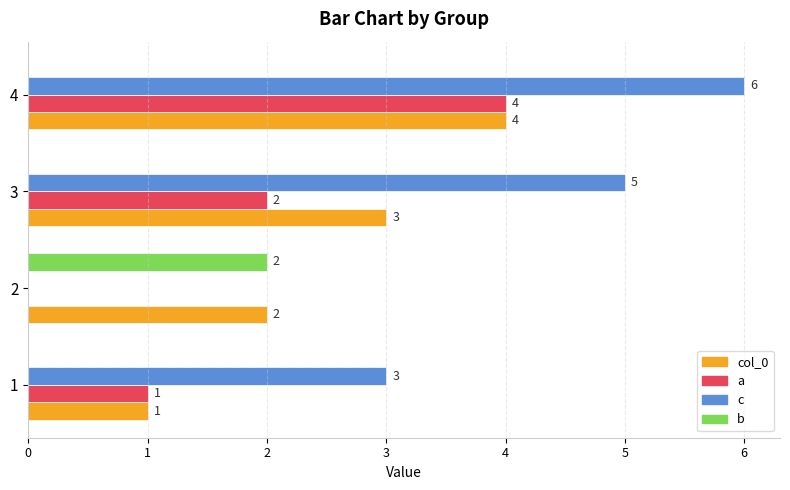

Which category has the highest value across all series?

4